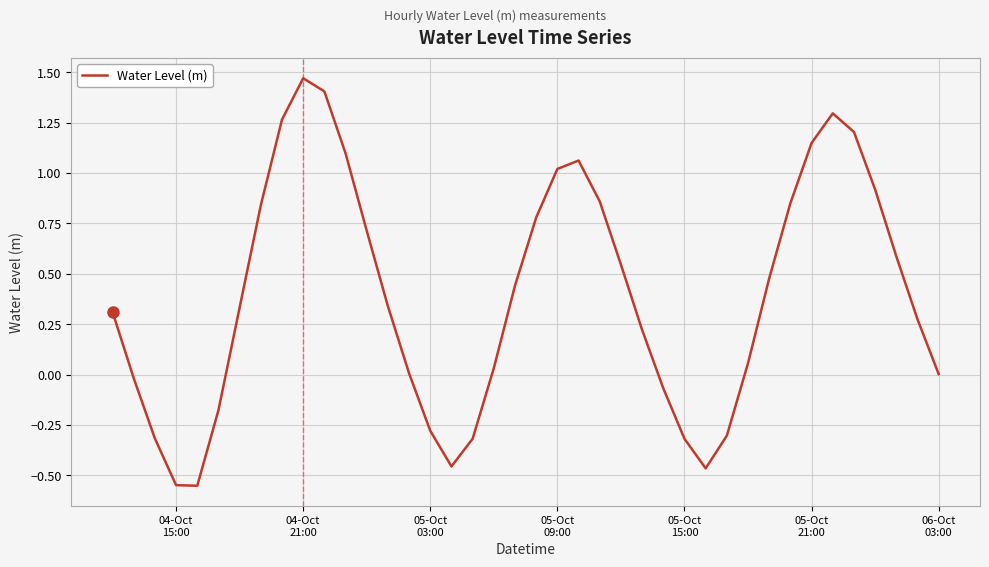

What is the difference between the maximum and minimum values?

2.0